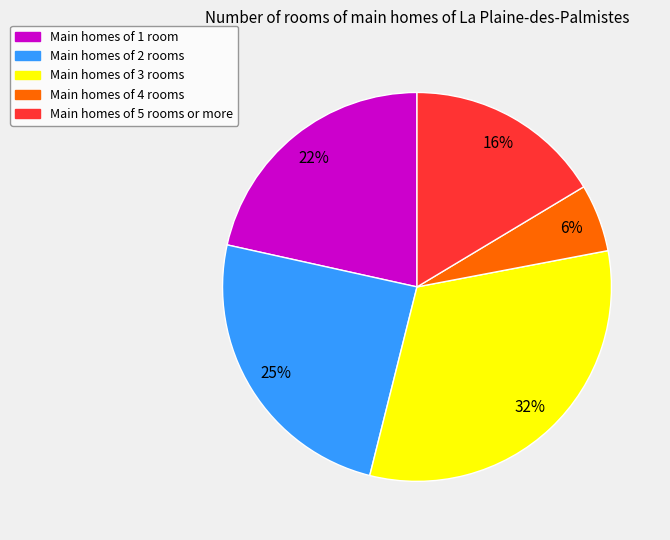

To the nearest percent, what is the difference between the largest and smallest slice percentages?

26%